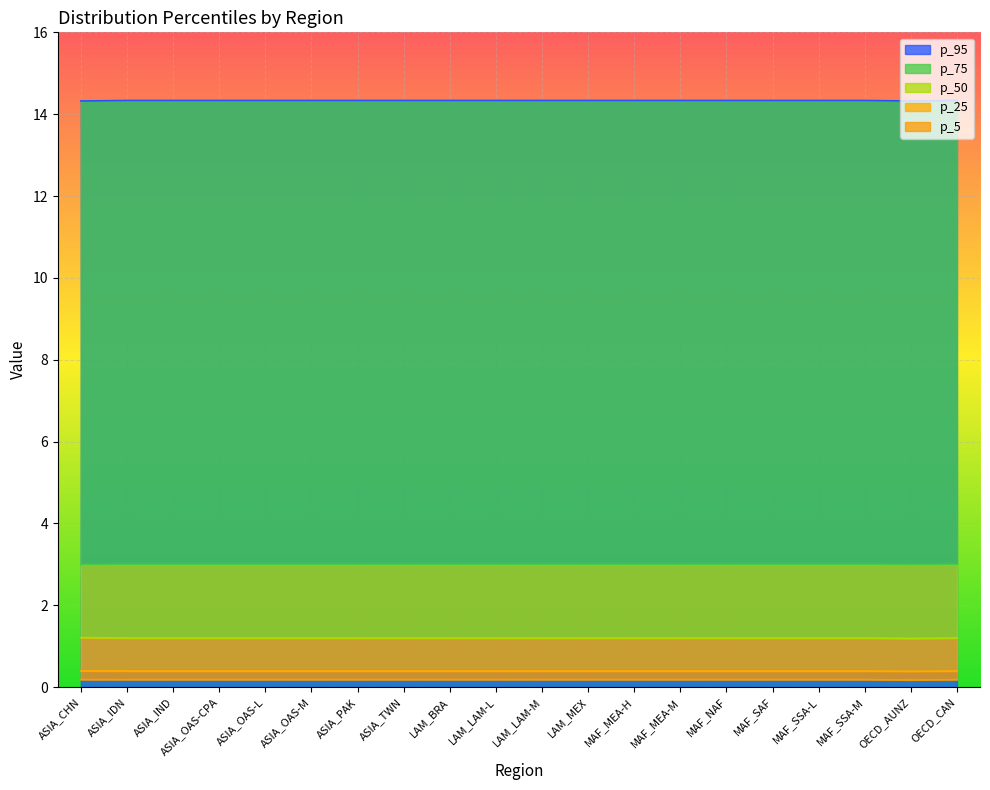

How many p_75 values are between 2 and 3?

20